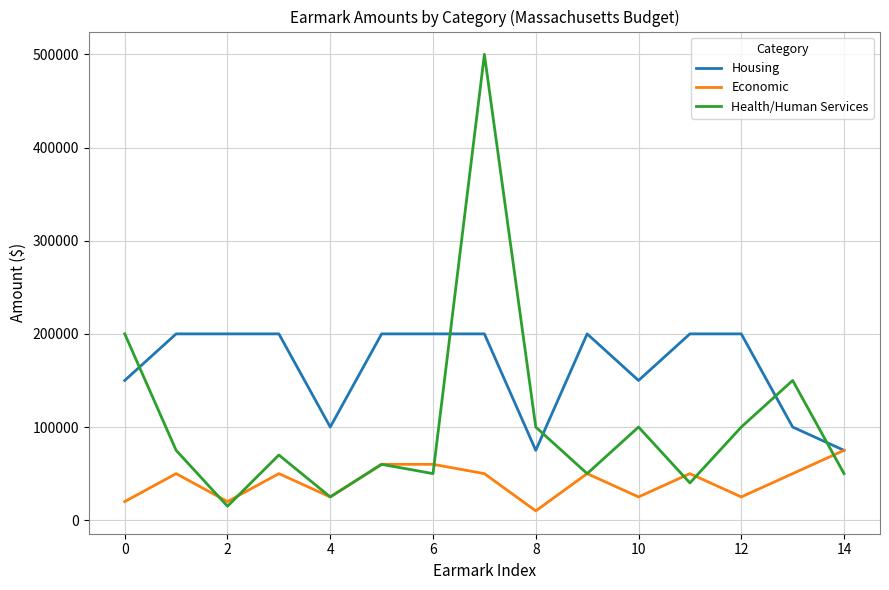

What is the average value of the Housing series?

163333